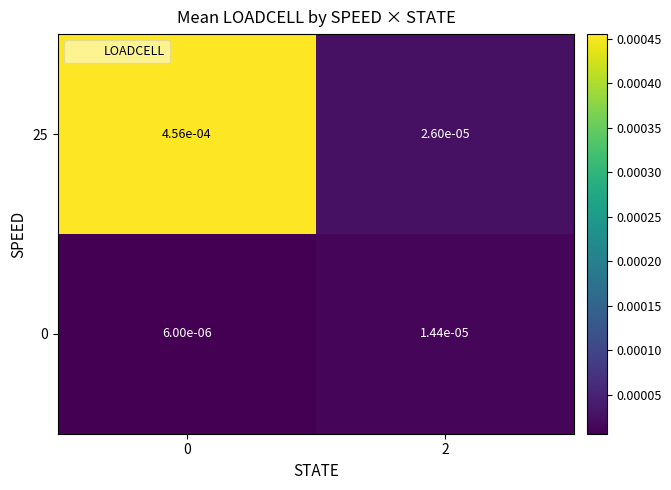

How many data points does each series have?

2